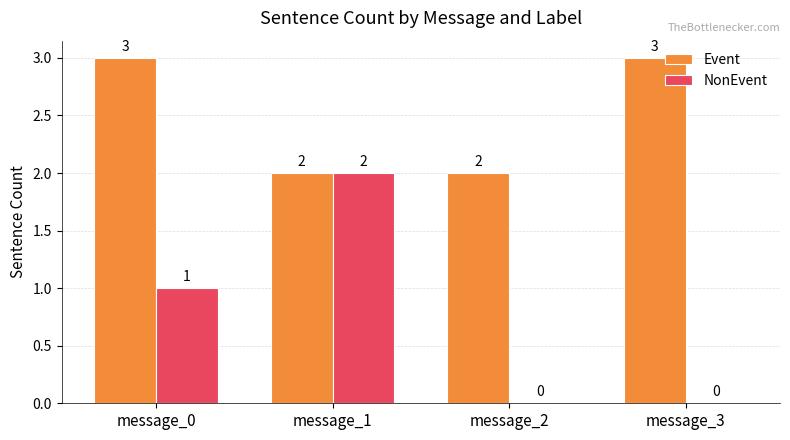

True or false: Event has a value of 3 at message_1.

False